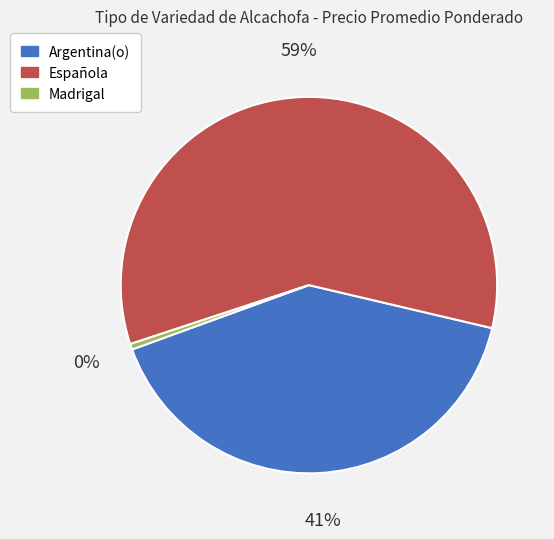

Is there a majority slice in this chart?

Yes